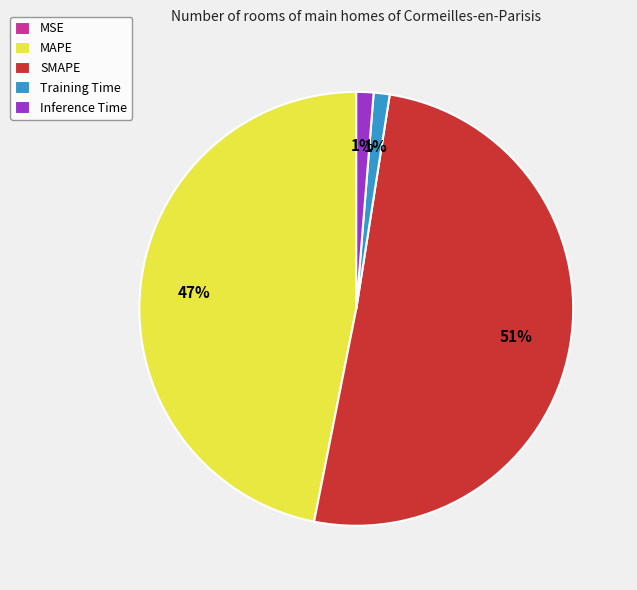

To the nearest percent, what is the difference between the largest and smallest slice percentages?

51%